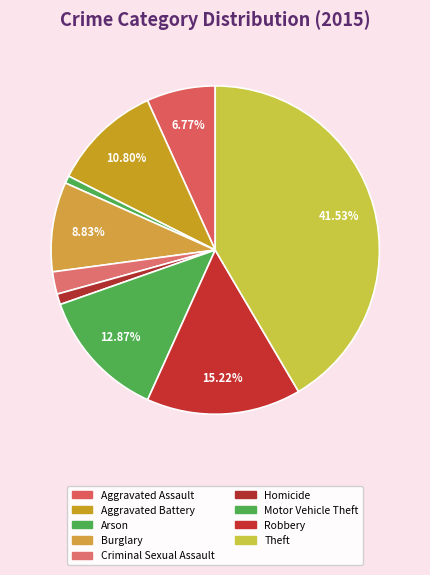

Rank the categories by value from lowest to highest.

Arson, Homicide, Criminal Sexual Assault, Aggravated Assault, Burglary, Aggravated Battery, Motor Vehicle Theft, Robbery, Theft